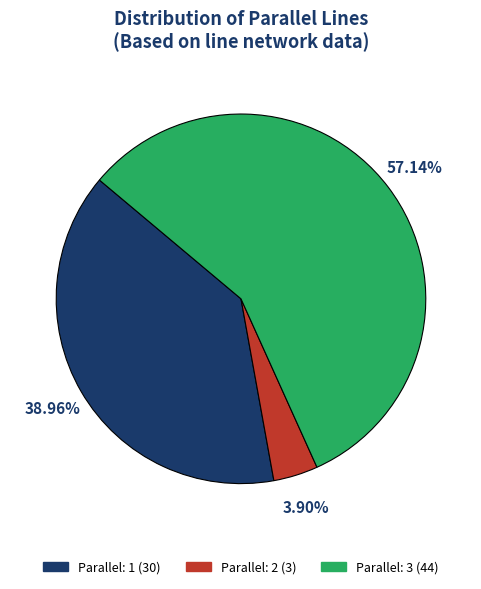

Does any single category account for the majority?

Yes